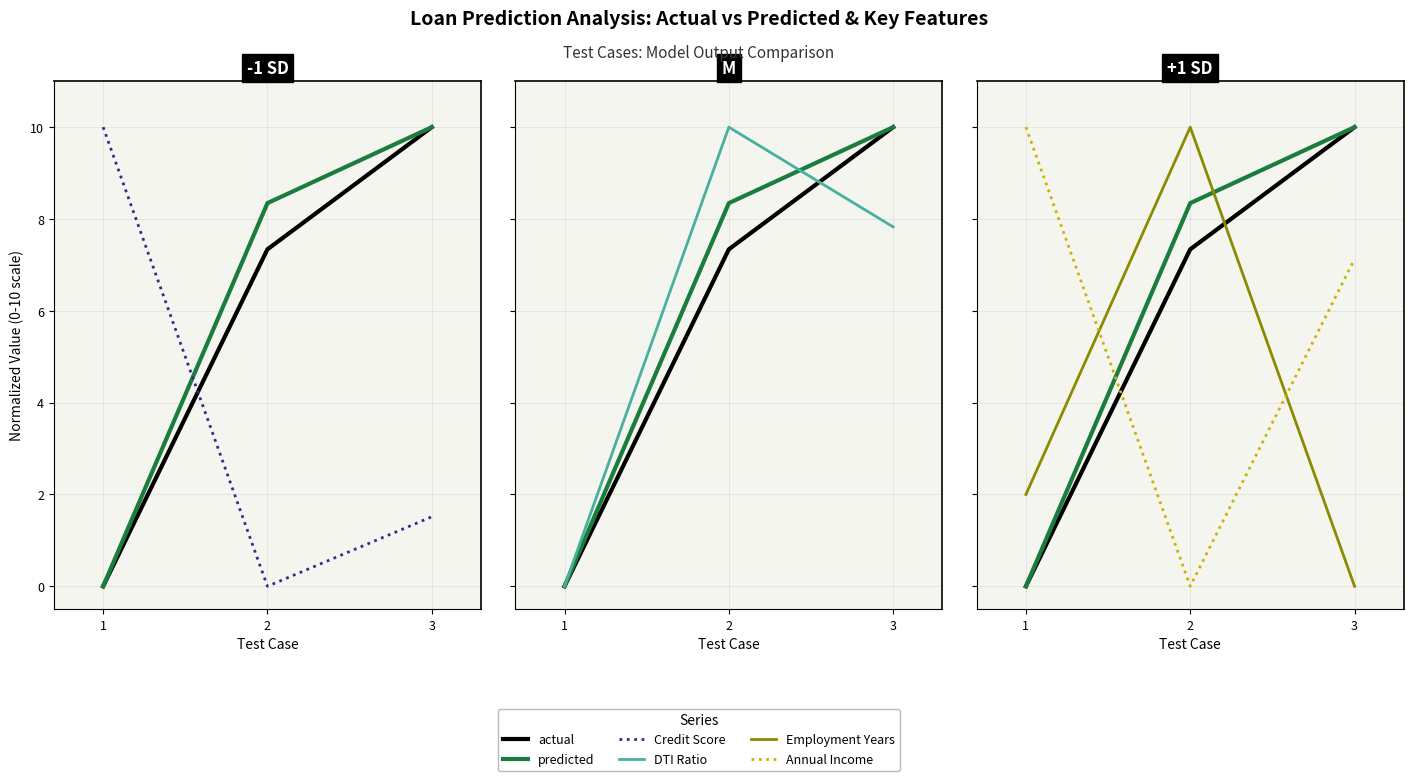

Which category has the lowest value in the Credit Score series?

2